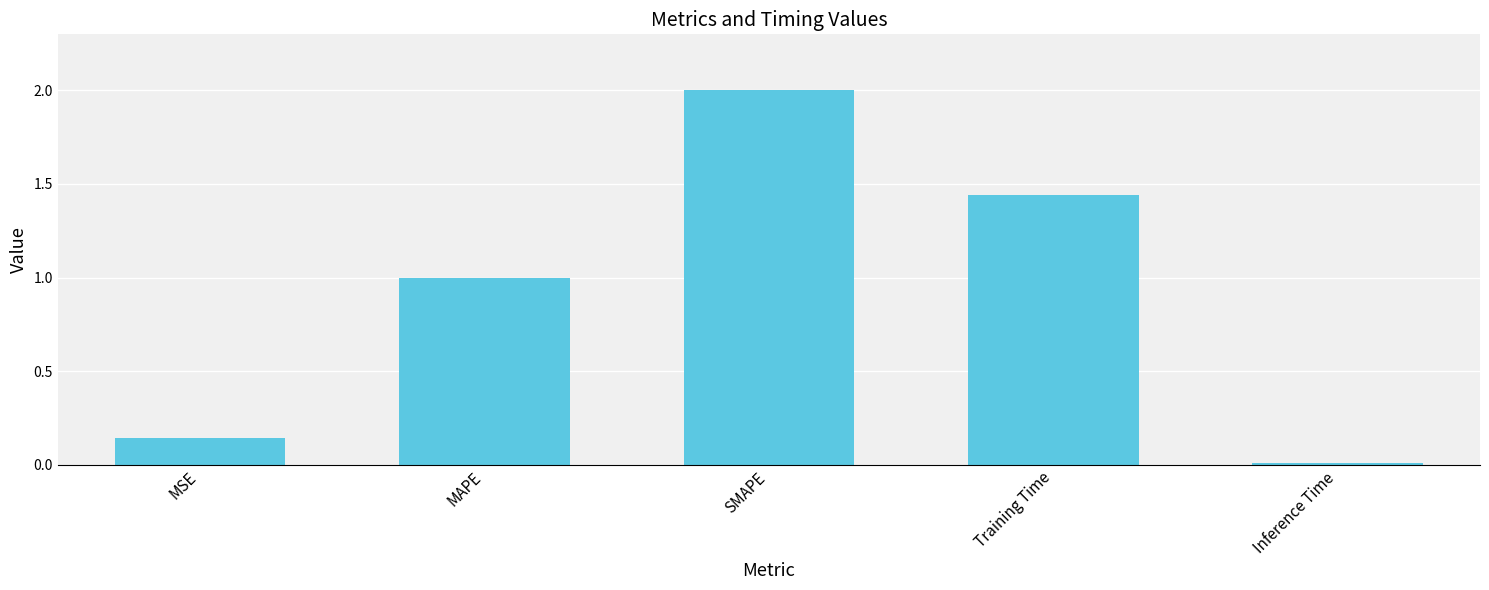

What is the label of the 3rd bar from the left?

SMAPE